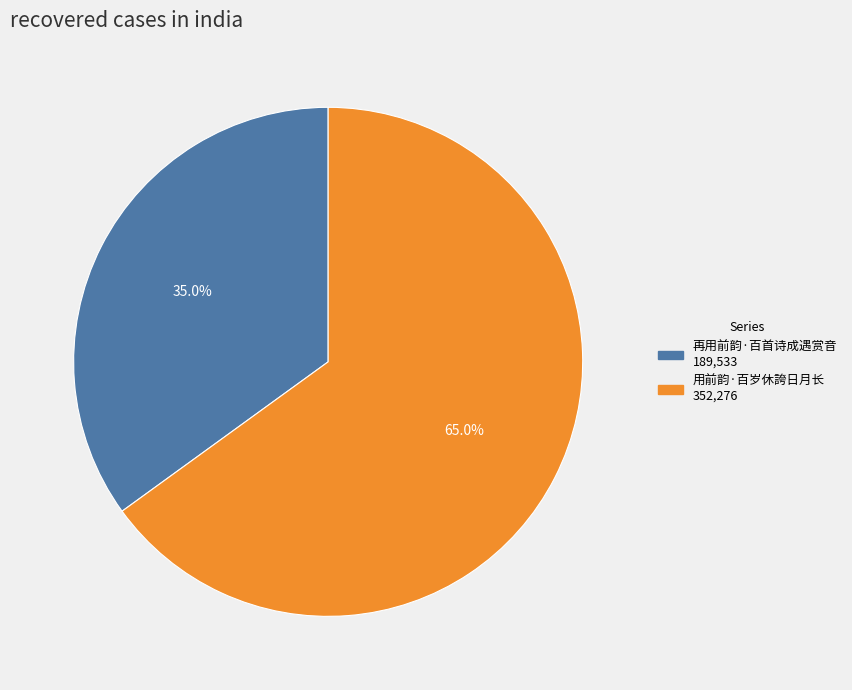

What is the smallest slice in the pie chart?

再用前韵·百首诗成遇赏音